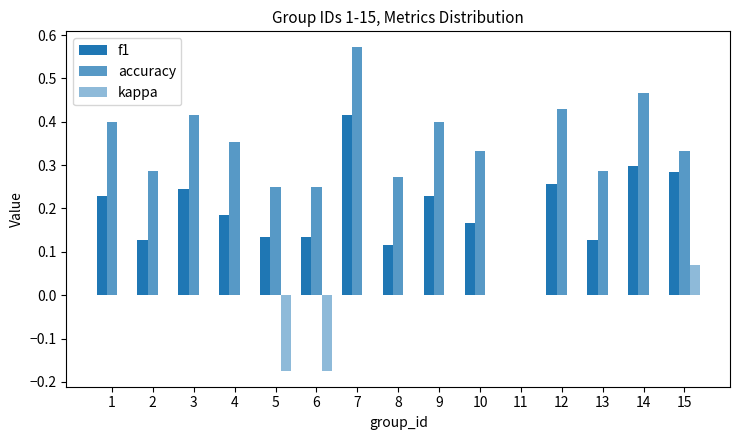

Rank the series by their maximum value, from lowest to highest.

kappa, f1, accuracy